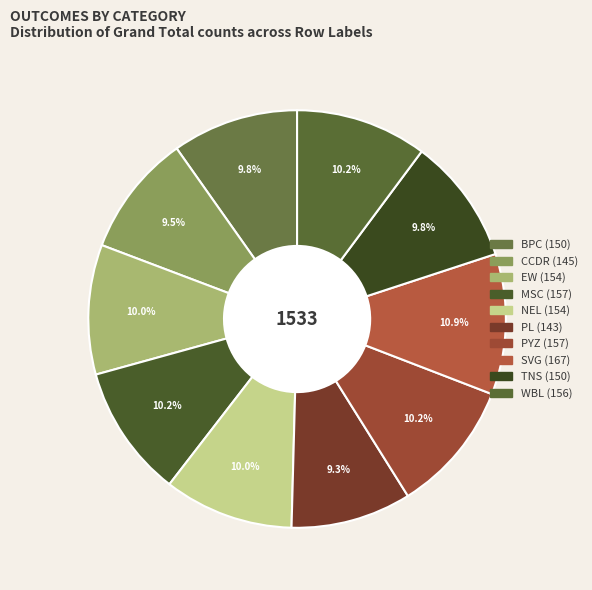

To the nearest percent, what portion does WBL represent?

10%